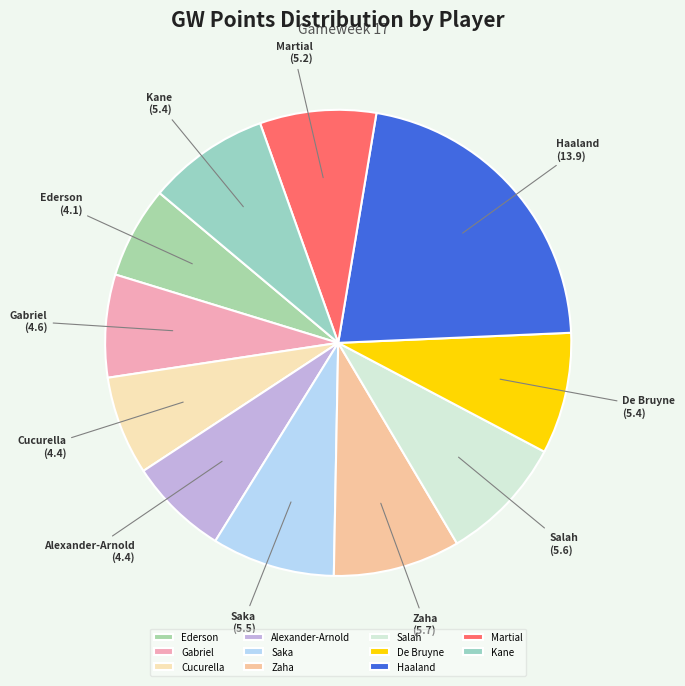

Which slice is the largest?

Haaland